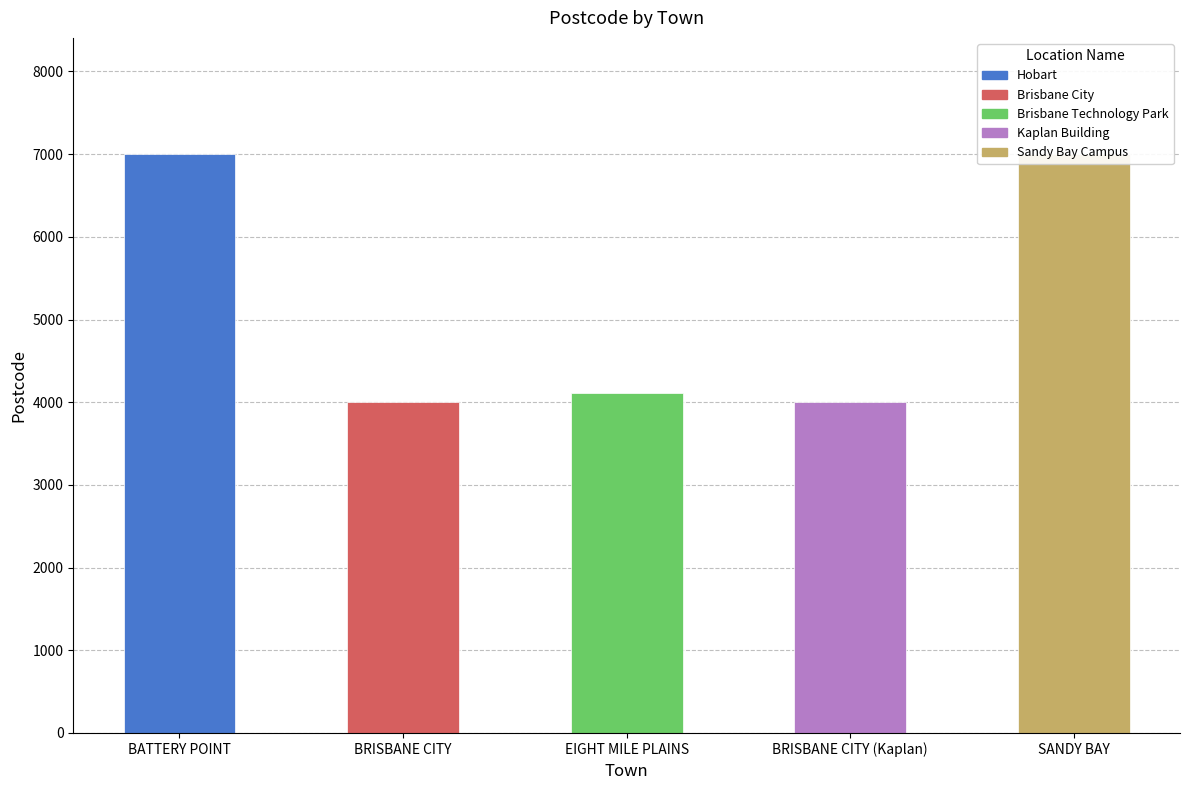

List the labels in order of value, smallest first.

BRISBANE CITY, BRISBANE CITY (Kaplan), EIGHT MILE PLAINS, BATTERY POINT, SANDY BAY